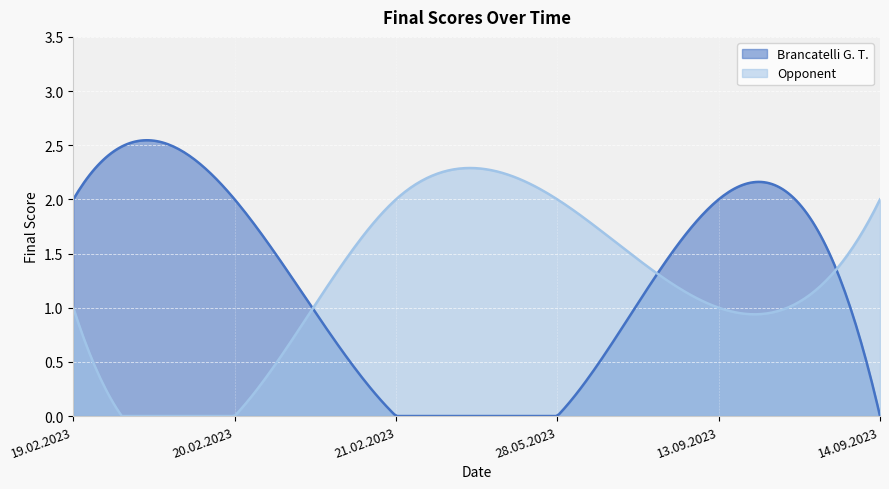

Reading left to right, list all the values displayed in this chart.

Brancatelli G. T.: 2	2	0	0	2	0
Opponent: 1	0	2	2	1	2